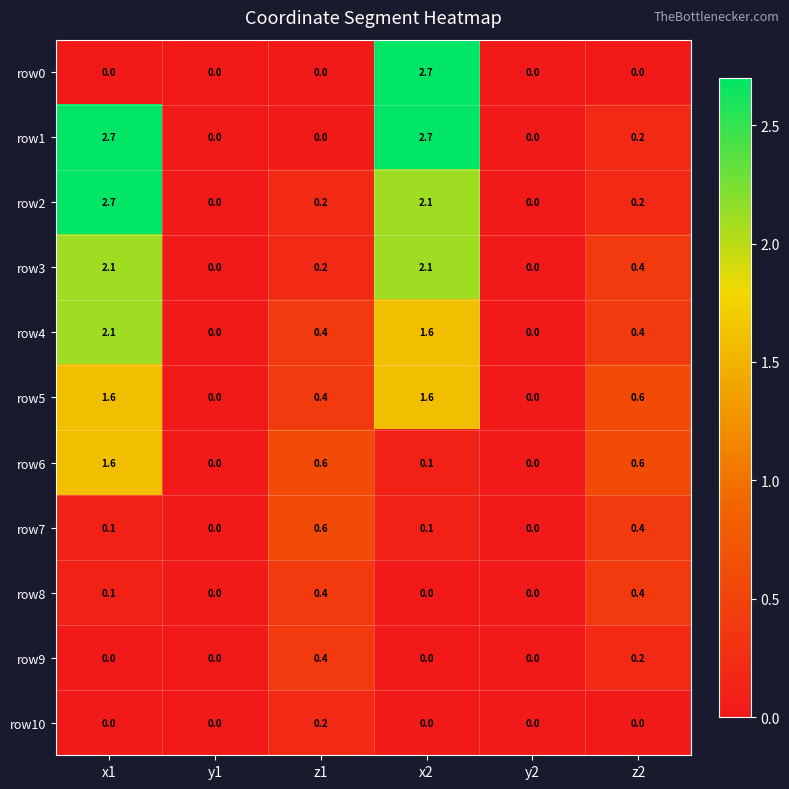

Which series has the largest total across all categories?

row1